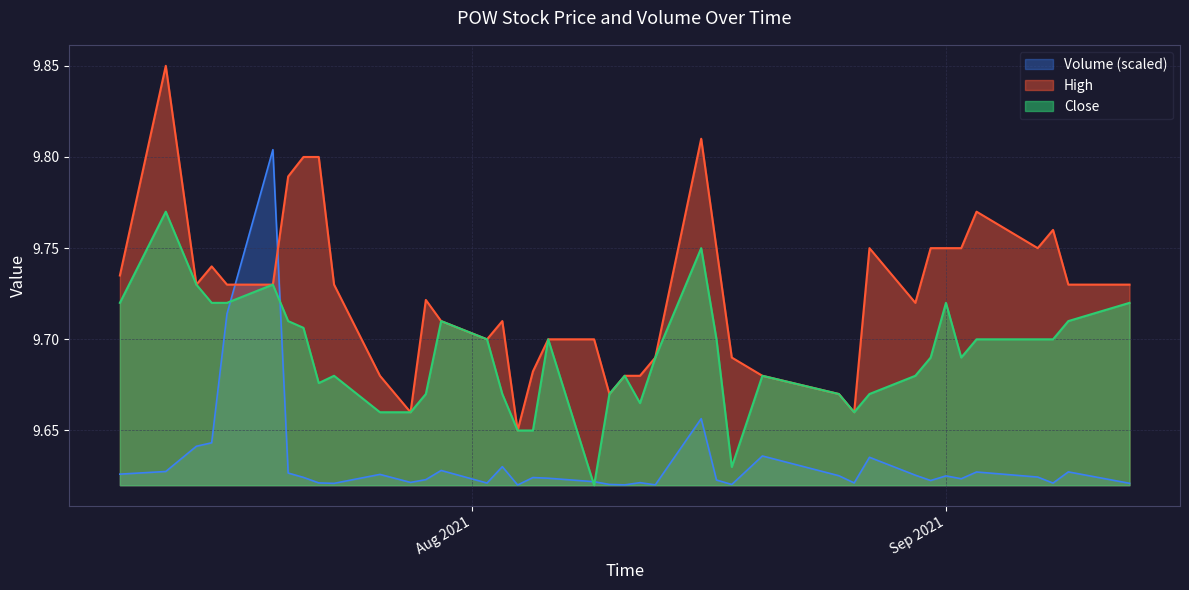

Which series has the widest spread of values?

High